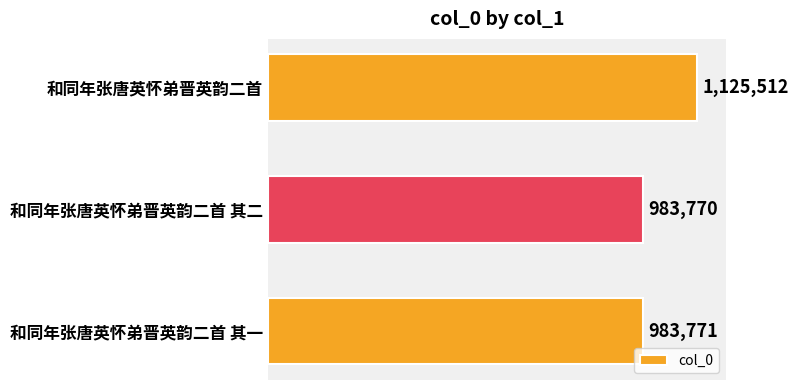

Rank the categories by value from highest to lowest.

和同年张唐英怀弟晋英韵二首, 和同年张唐英怀弟晋英韵二首 其一, 和同年张唐英怀弟晋英韵二首 其二